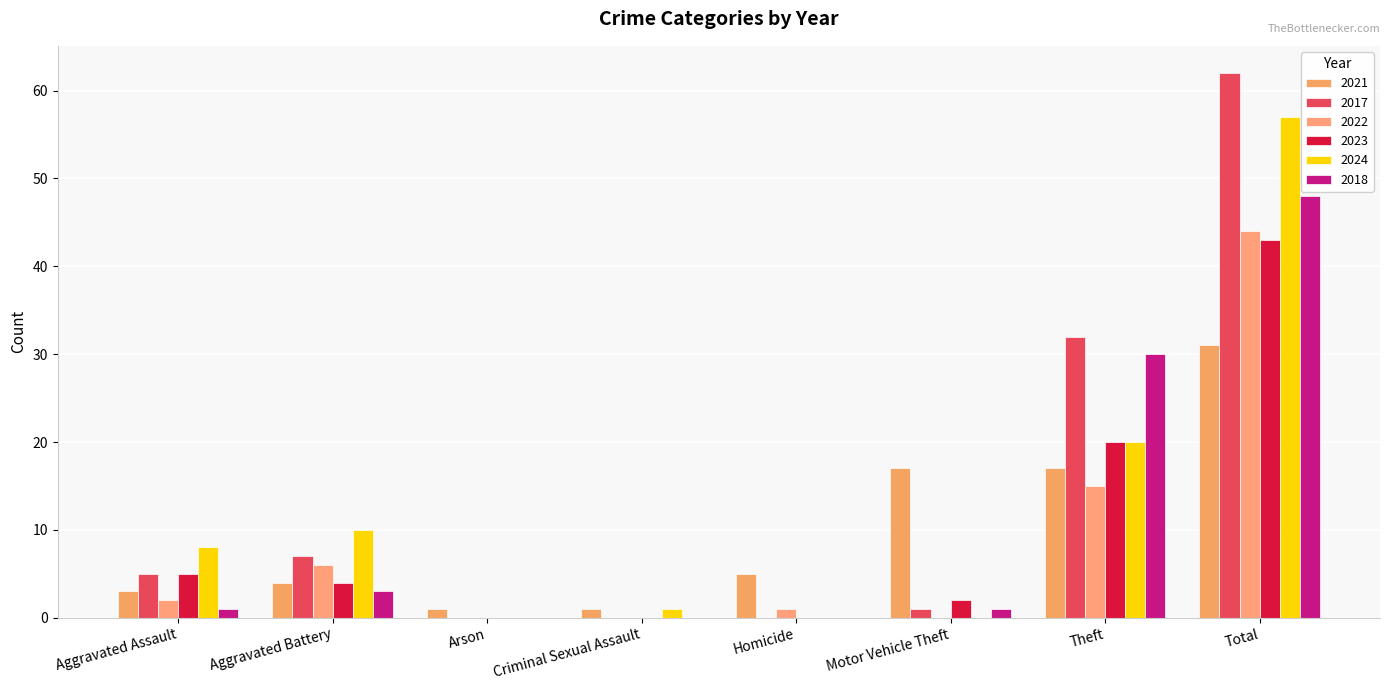

At which label does 2021 first exceed 5?

Motor Vehicle Theft